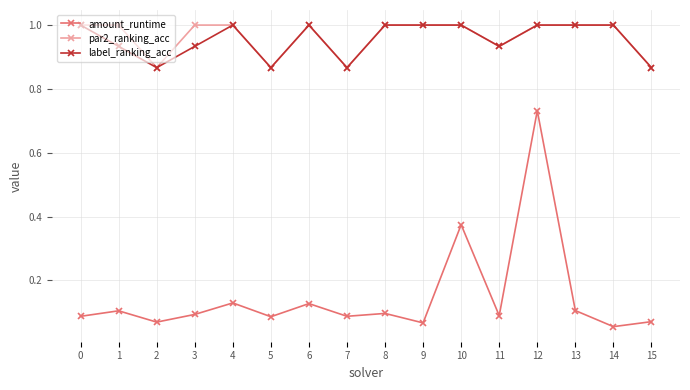

What is the value of the label_ranking_acc point at the 10th from the left?

1.0